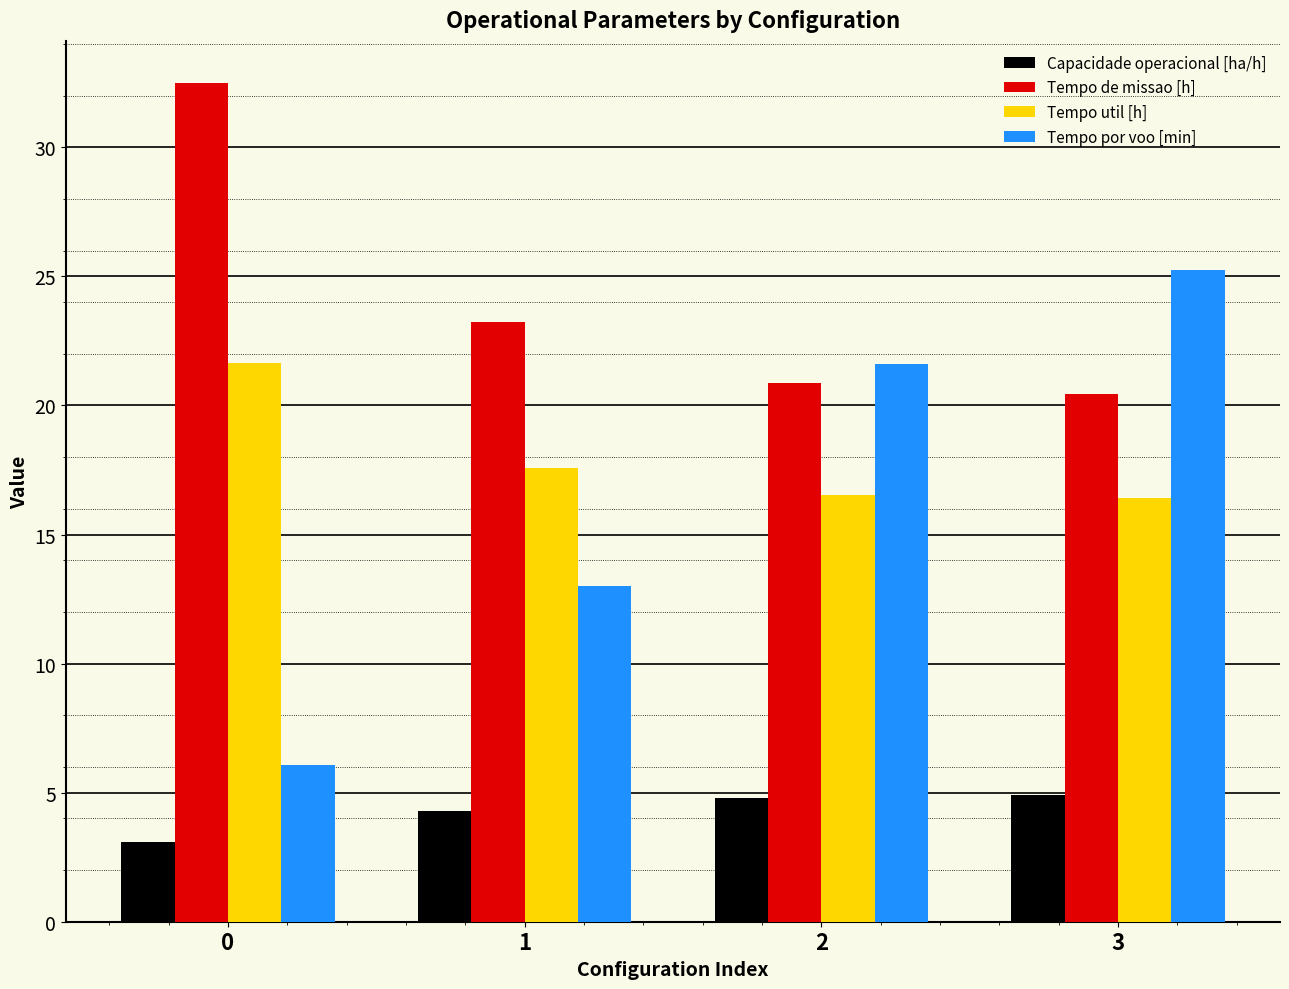

Rank the series at 1 from highest to lowest value.

Tempo de missao [h], Tempo util [h], Tempo por voo [min], Capacidade operacional [ha/h]